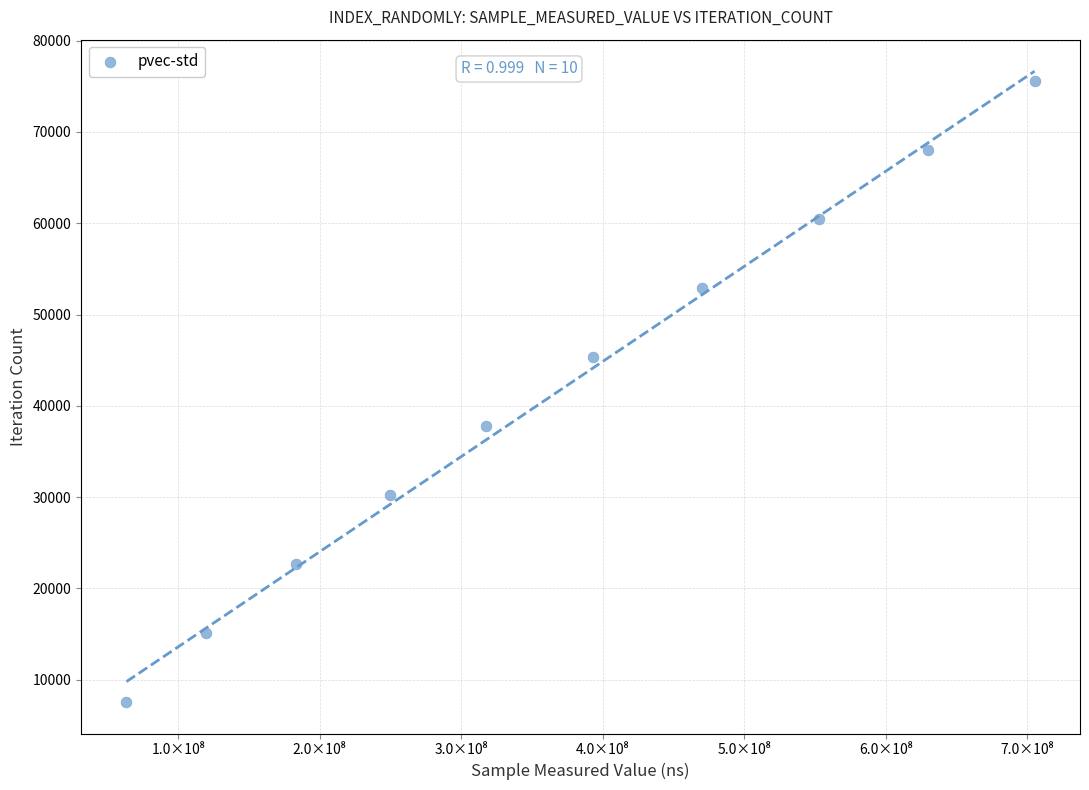

What is the average X value?

368452729